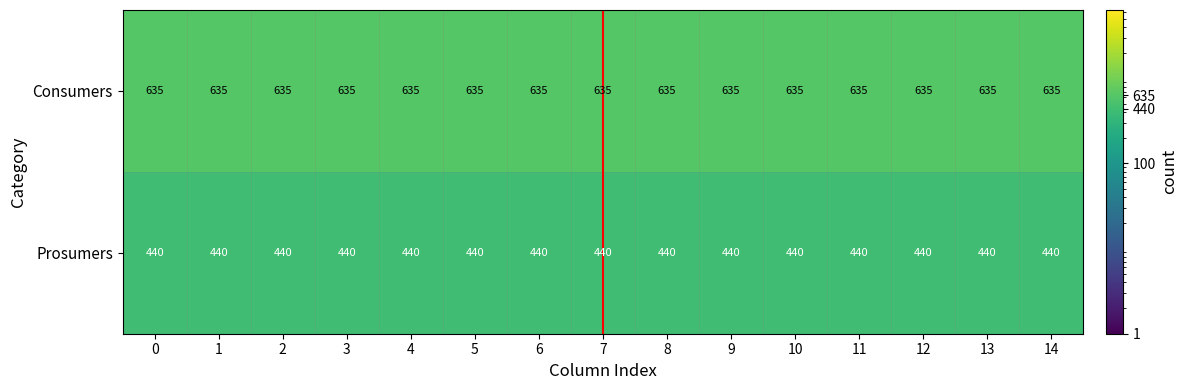

What is the difference between the highest and lowest values at 10?

195